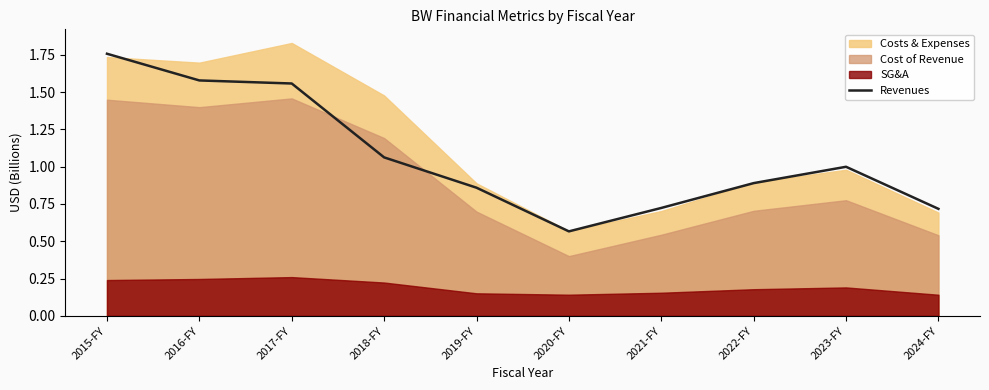

Reading left to right, what are all the values shown in this chart?

1.8	1.6	1.6	1.1	0.9	0.6	0.7	0.9	1.0	0.7